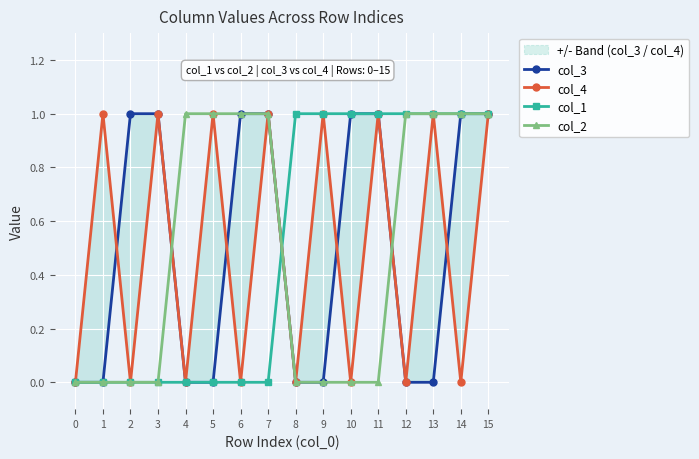

What is the difference between the second highest and second lowest values in the col_2 series?

1